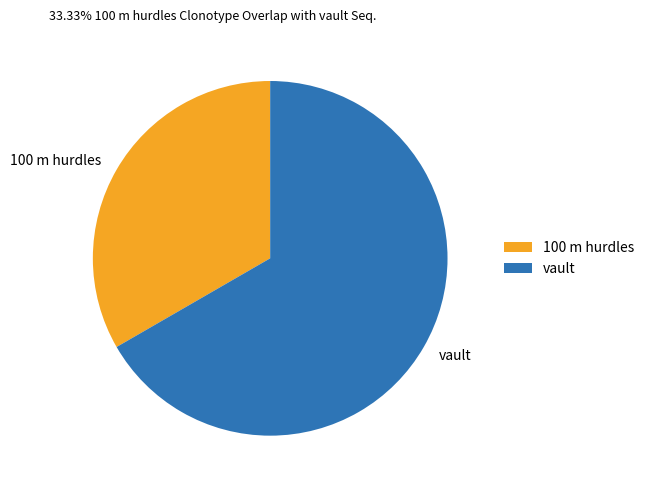

True or false: vault accounts for 58% of the total.

False